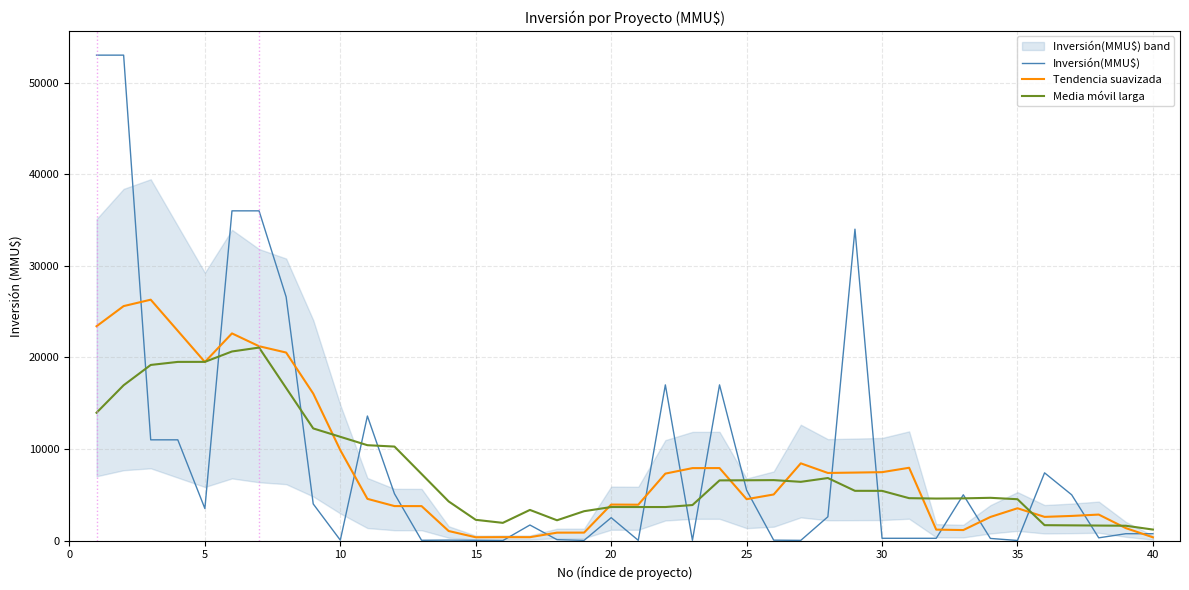

The value of Tendencia suavizada at 15 is 517.0. True or false?

False